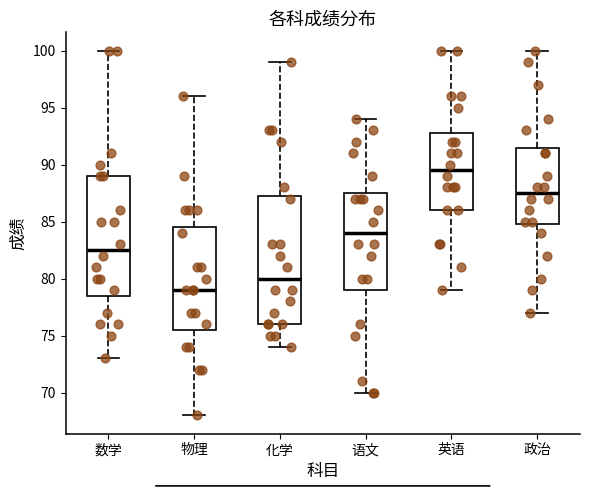

Comparing the boxes themselves (not the whiskers), which one is the tallest?

化学